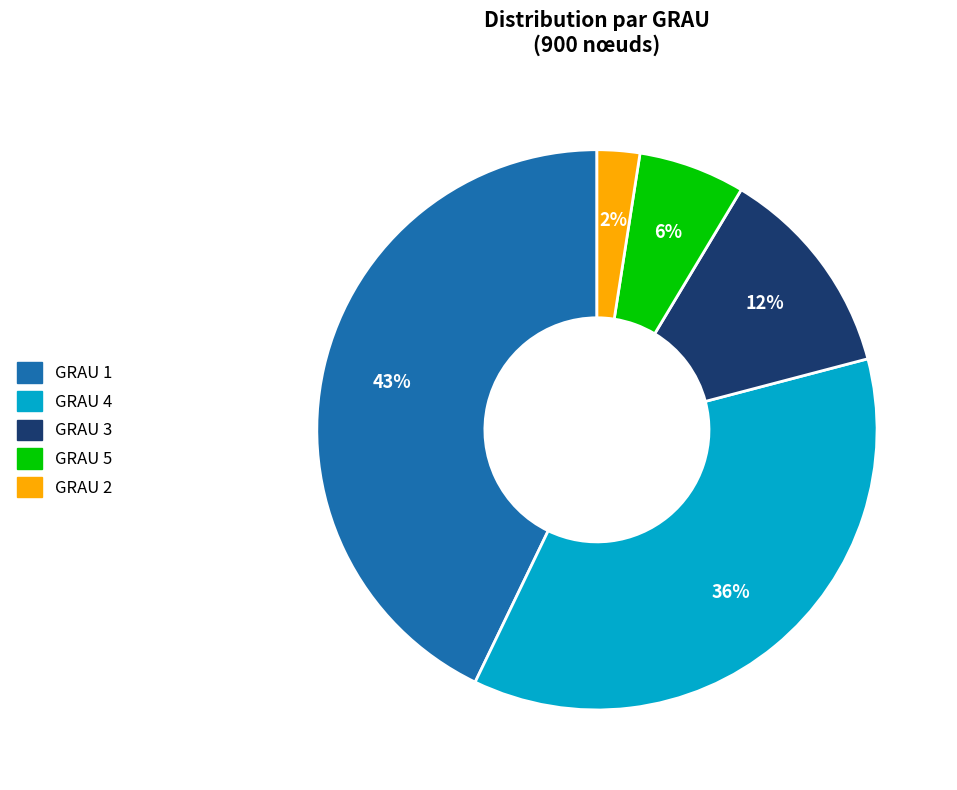

Does any single category account for the majority?

No